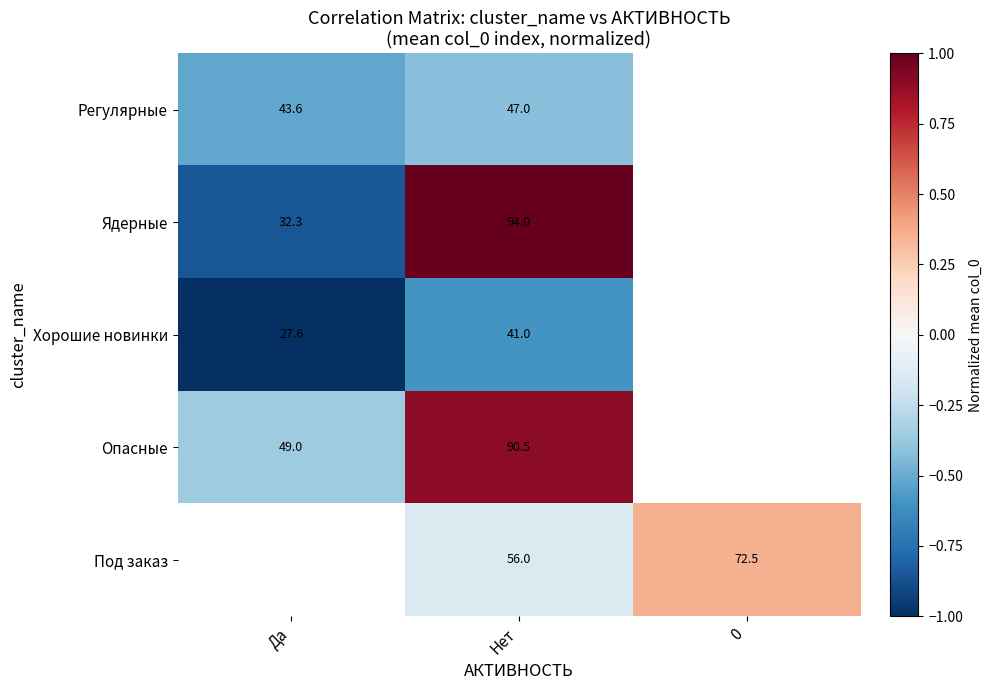

Is the value of Хорошие новинки at Нет greater than the value of Ядерные at Да?

Yes